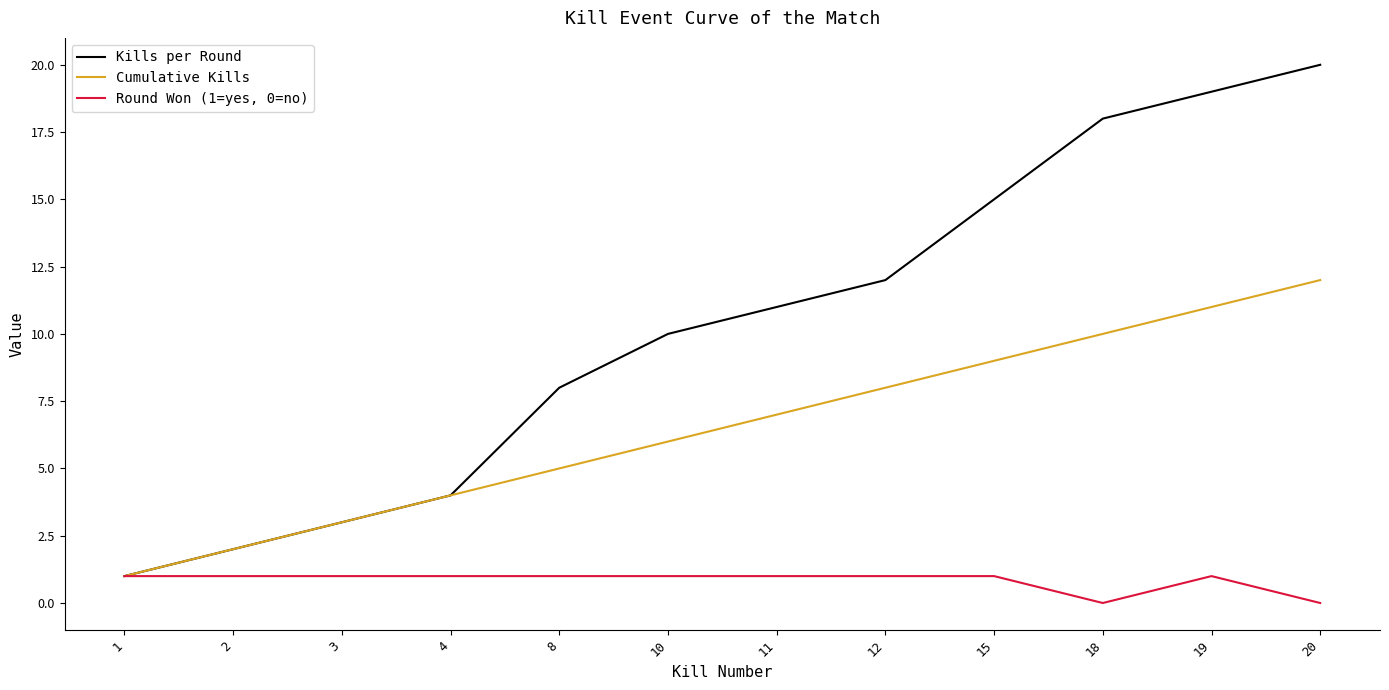

What are all the series names shown in the legend?

Kills per Round, Cumulative Kills, Round Won (1=yes, 0=no)